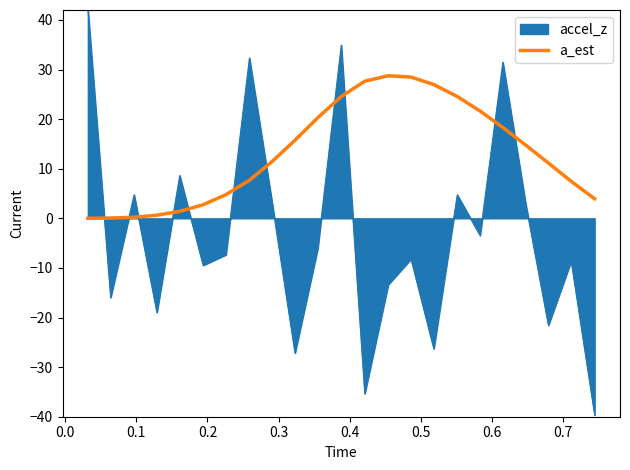

Does the chart display data point markers on the line(s)?

No